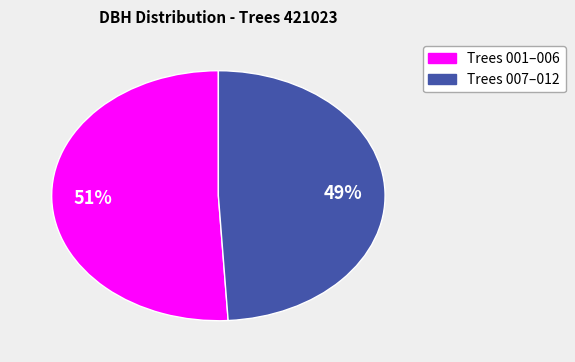

To the nearest percent, what is the difference between the largest and smallest slice percentages?

2%